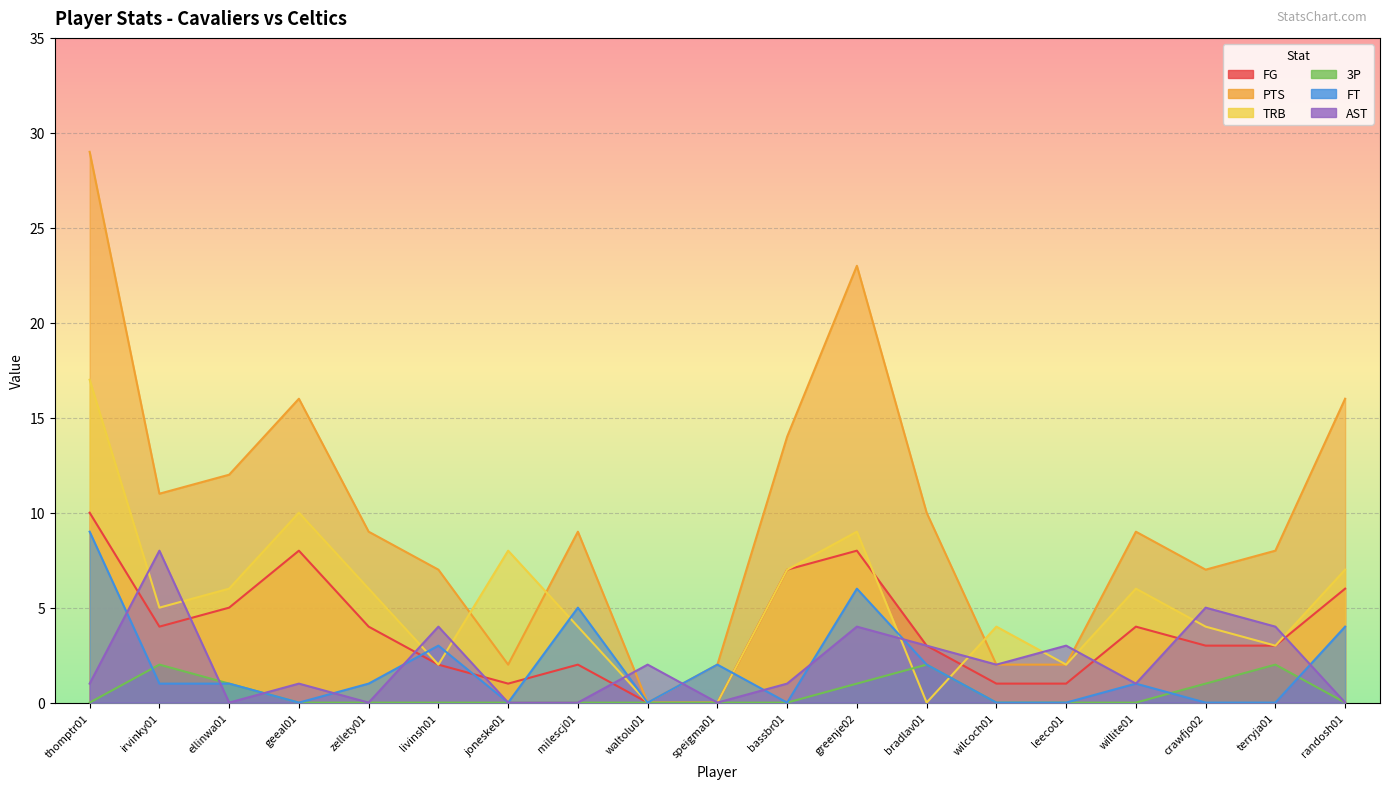

Which series ends up on top after the final intersection of TRB and FT?

TRB